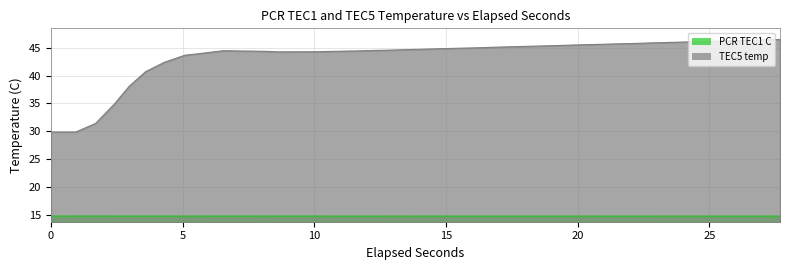

What is the value of the TEC5 temp point at the 24th from the left?

45.1